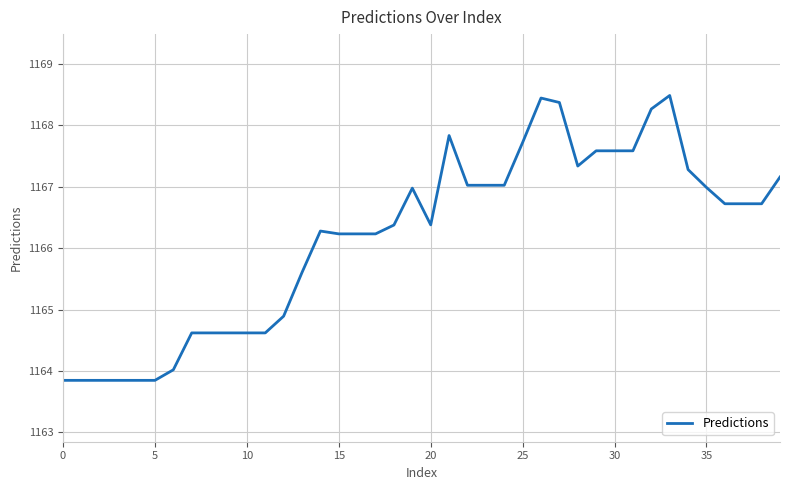

What is the greatest value displayed?

1168.5